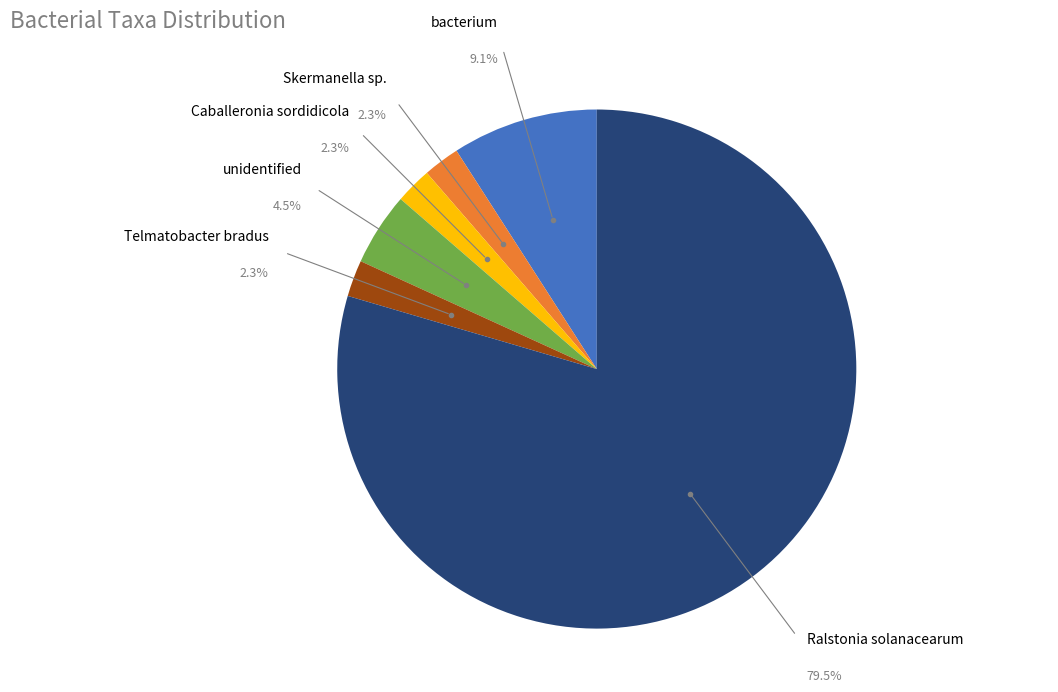

Does any single category account for the majority?

Yes